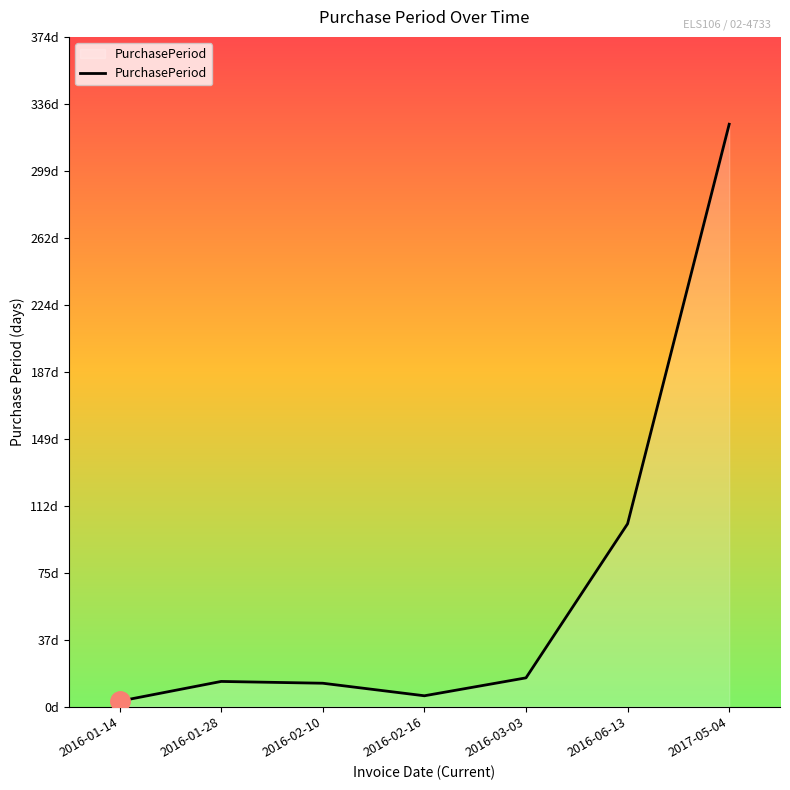

Does the chart have visible grid lines?

No